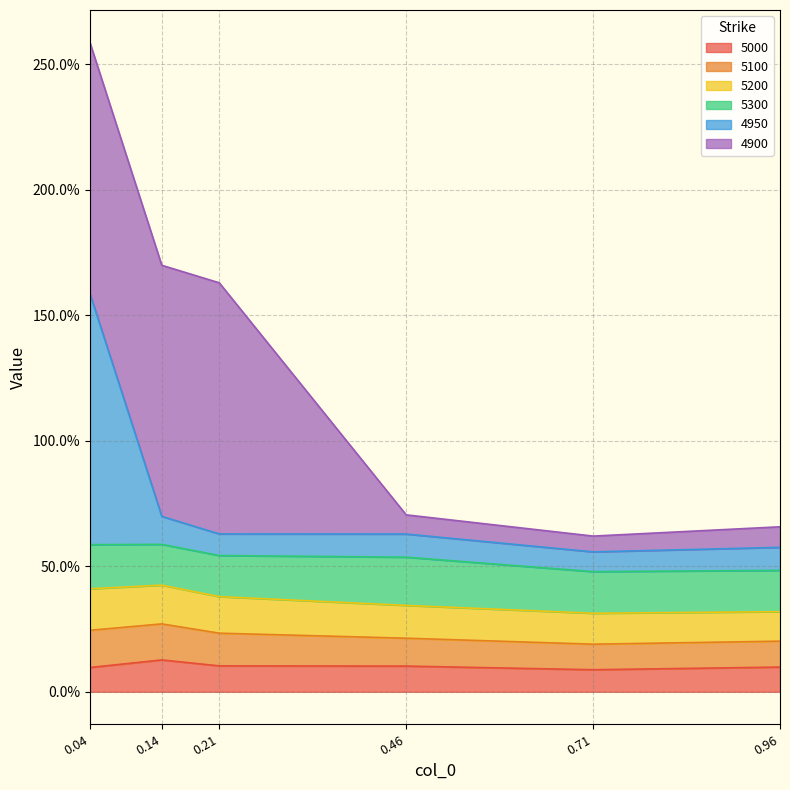

What is the maximum value for 5000?

0.1